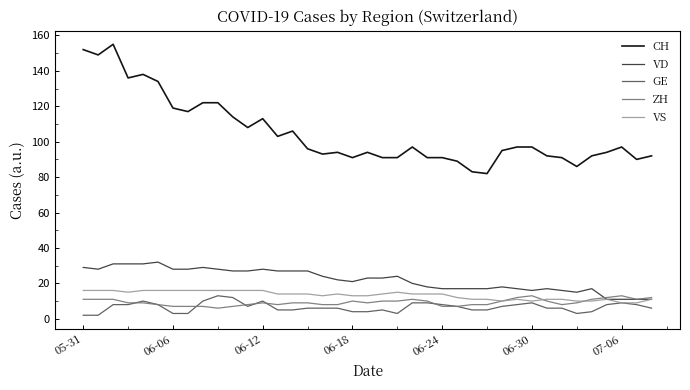

What is the minimum value for VD?

11